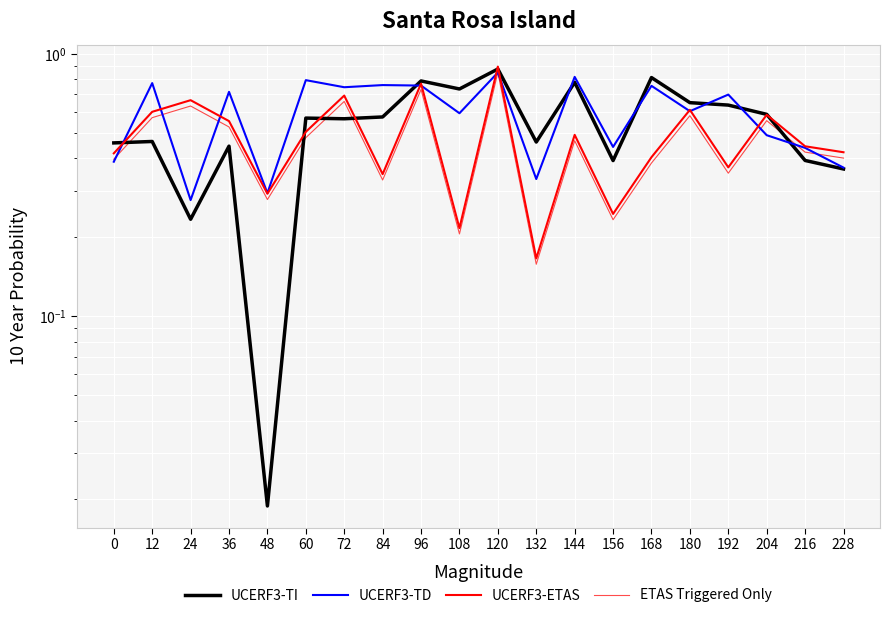

At which label is UCERF3-ETAS closest to 0?

132